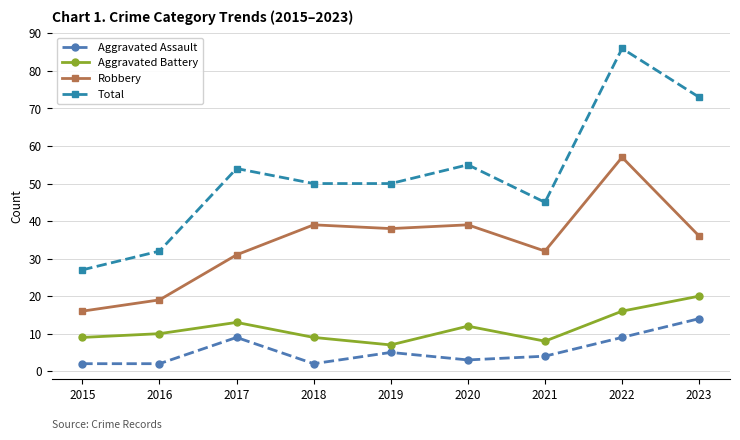

True or false: Aggravated Battery has a value of 16 at 2020.

False